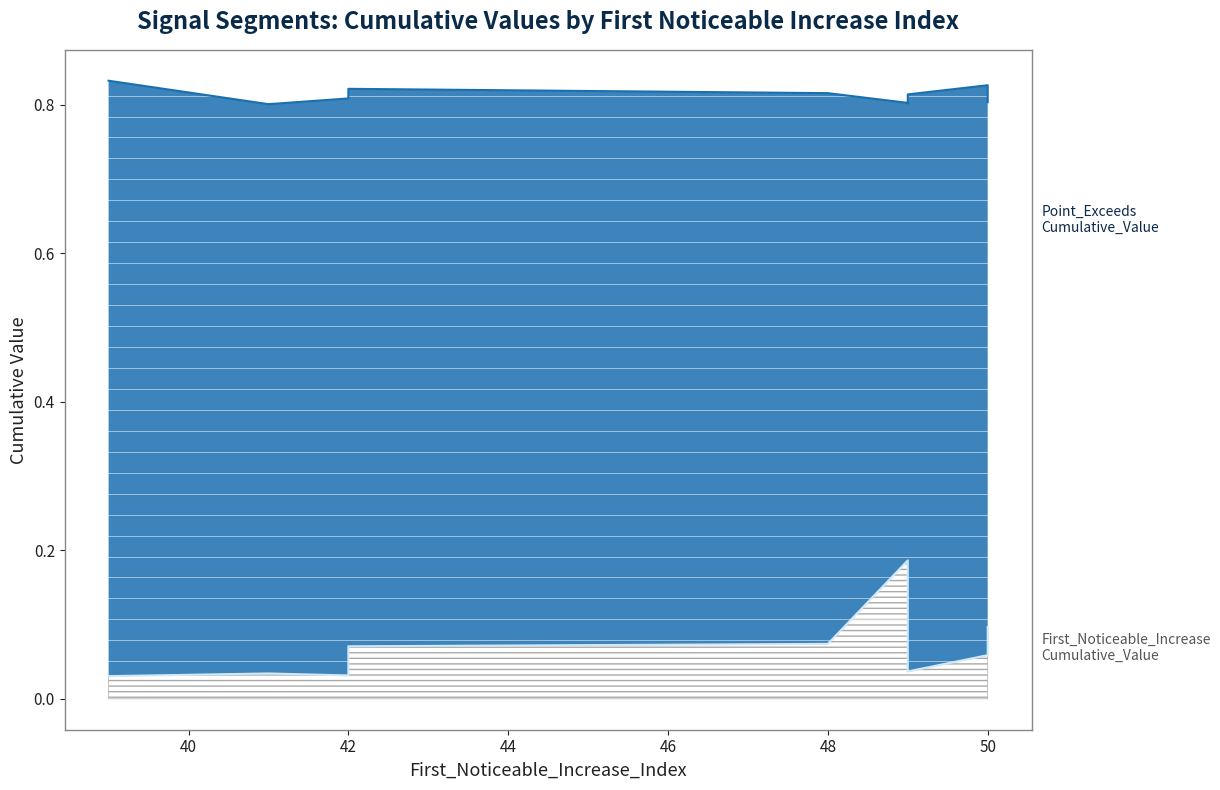

At how many categories does at least one series exceed 0?

10